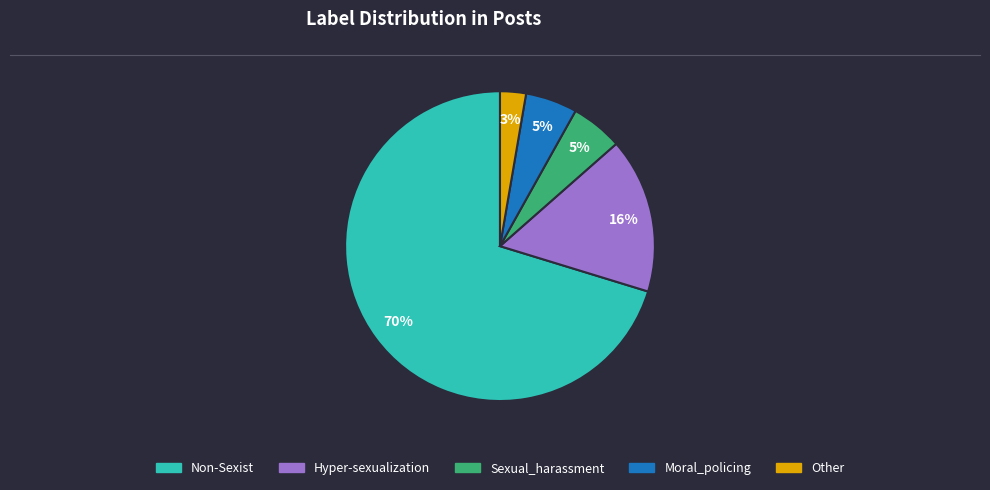

The Non-Sexist slice represents 83% of the pie. True or false?

False